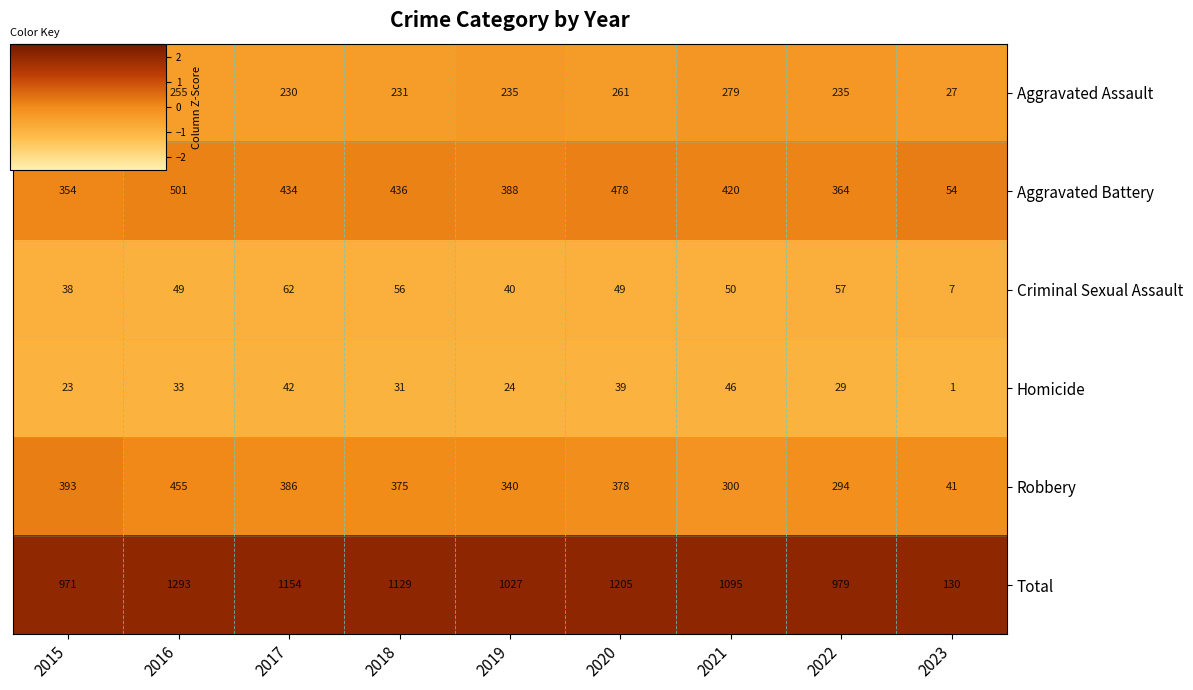

Which series has the widest spread of values?

Total